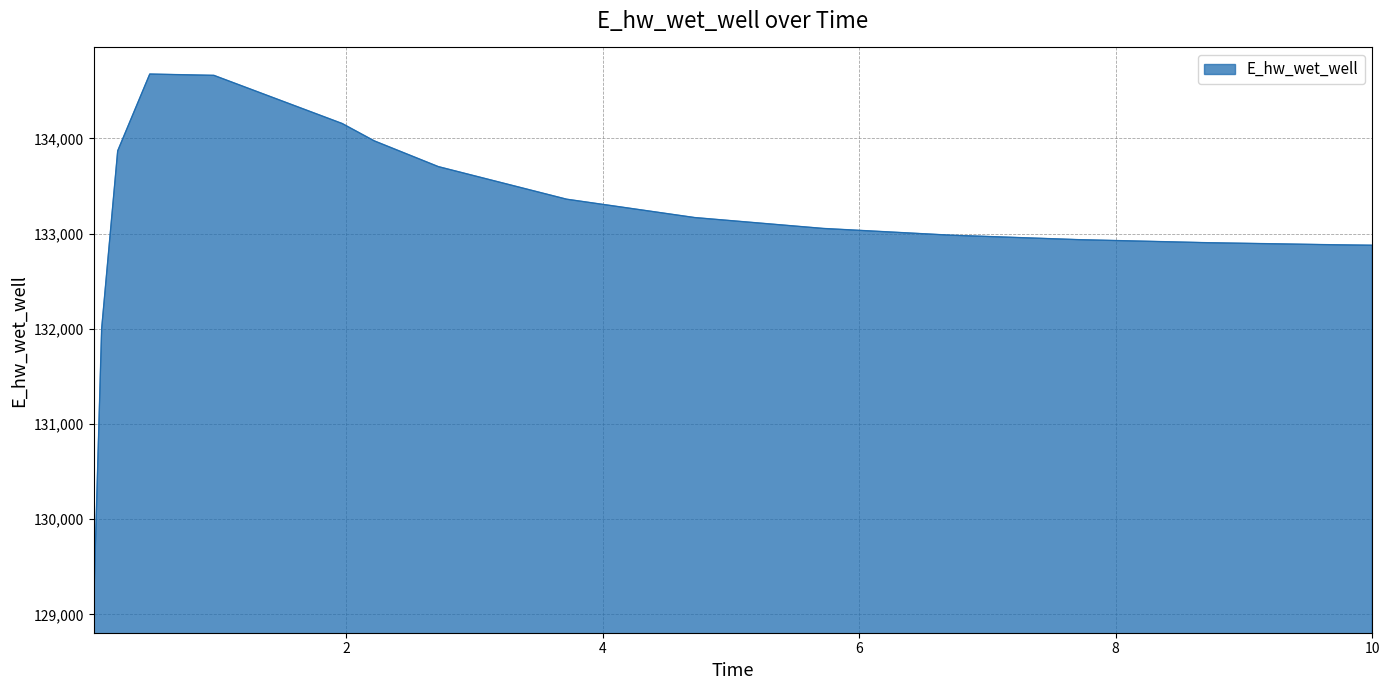

What is the difference between the maximum and minimum values?

5587.6